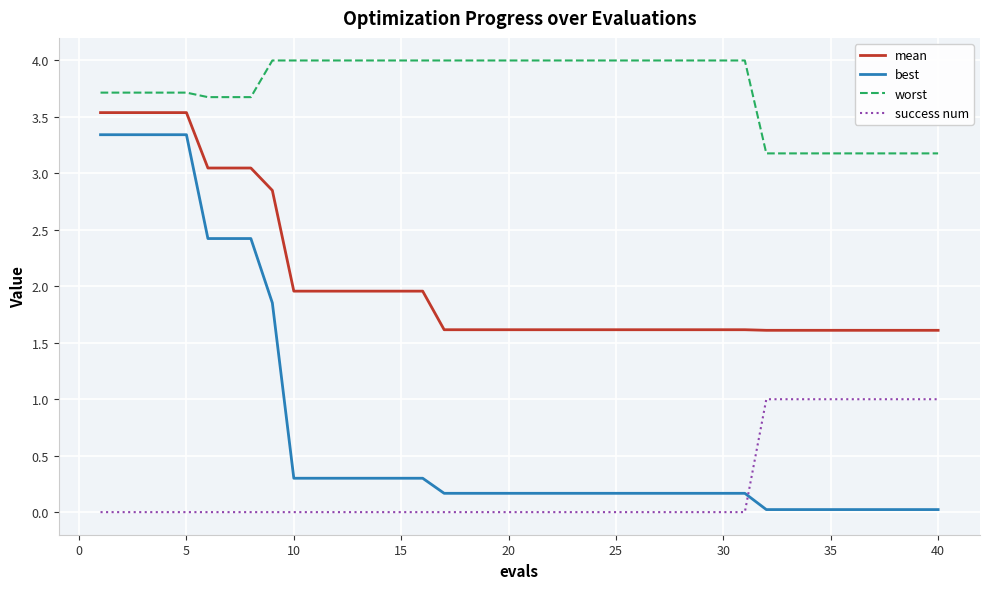

Rank the series by their average value, from lowest to highest.

success num, best, mean, worst